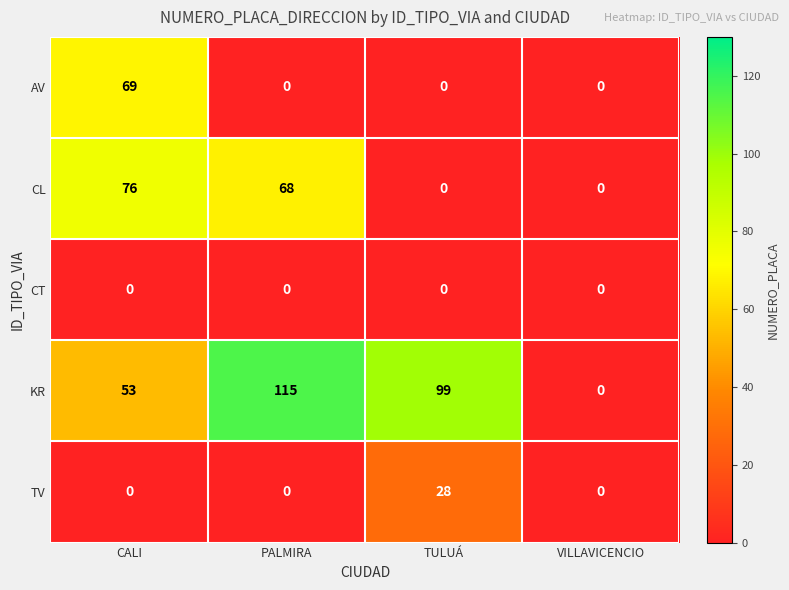

Reading right to left, list all the values displayed in this chart.

AV: VILLAVICENCIO=0	TULUÁ=0	PALMIRA=0	CALI=69
CL: VILLAVICENCIO=0	TULUÁ=0	PALMIRA=68	CALI=76
CT: VILLAVICENCIO=0	TULUÁ=0	PALMIRA=0	CALI=0
KR: VILLAVICENCIO=0	TULUÁ=99	PALMIRA=115	CALI=53
TV: VILLAVICENCIO=0	TULUÁ=28	PALMIRA=0	CALI=0